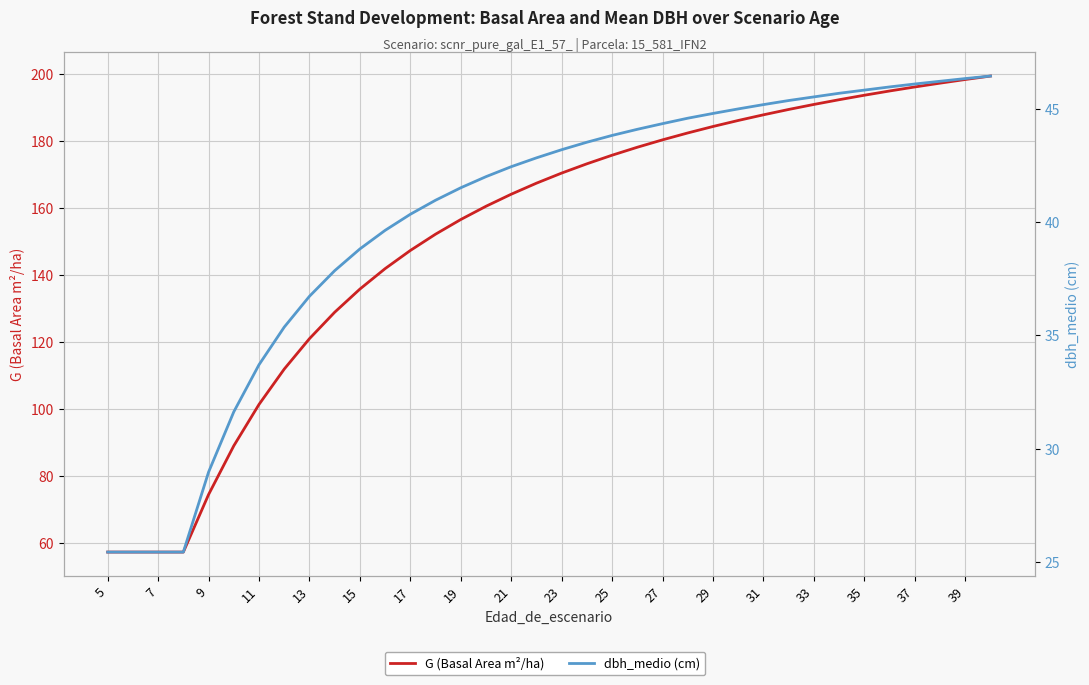

Reading left to right, what are all the values shown in this chart?

G (Basal Area m²/ha): 57.2	57.2	57.2	57.2	74.4	89.0	101.3	111.9	121.0	128.9	135.8	141.9	147.3	152.2	156.6	160.6	164.2	167.4	170.5	173.2	175.8	178.2	180.4	182.5	184.4	186.2	187.9	189.5	191.0	192.4	193.7	195.0	196.2	197.3	198.4	199.5
dbh_medio (cm): 25.4	25.4	25.4	25.4	29.0	31.6	33.7	35.4	36.7	37.9	38.8	39.6	40.3	41.0	41.5	42.0	42.4	42.8	43.2	43.5	43.8	44.1	44.3	44.6	44.8	45.0	45.2	45.4	45.5	45.7	45.8	46.0	46.1	46.2	46.3	46.4